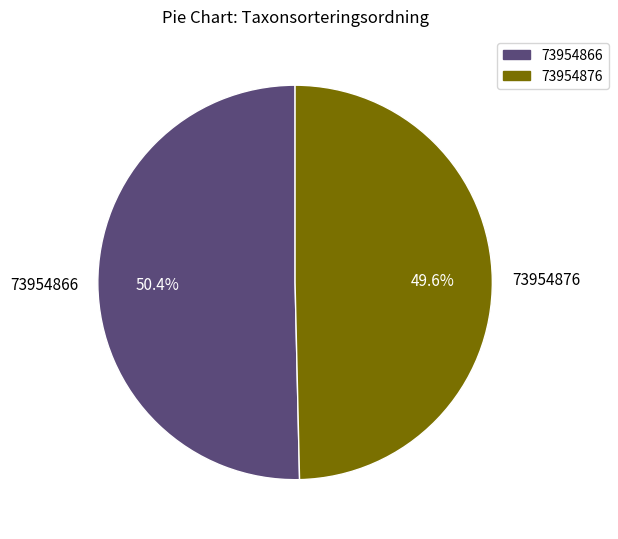

To the nearest percent, what portion does 73954876 represent?

50%